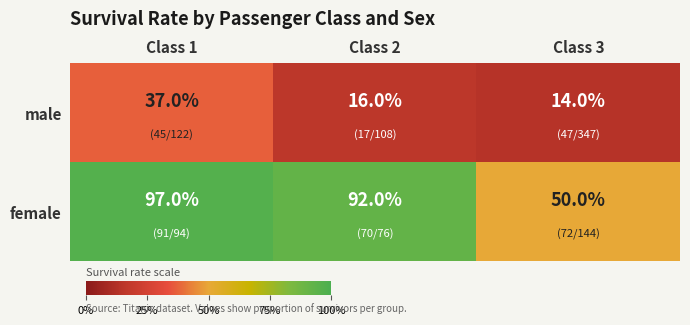

What is the smallest value displayed?

14